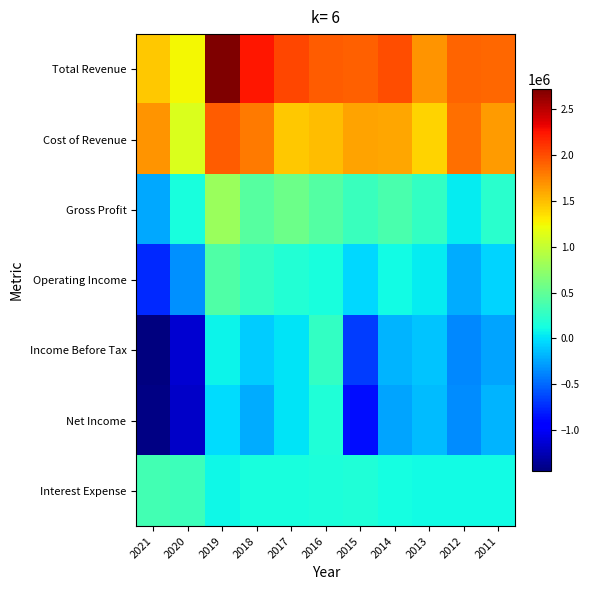

What is the greatest value displayed?

2713300